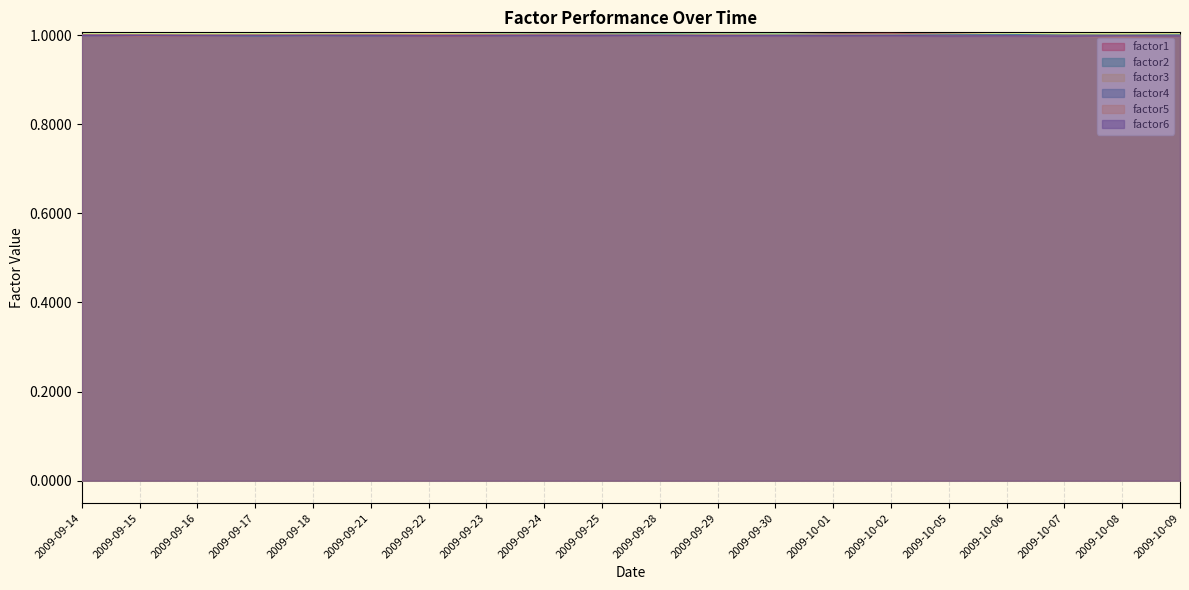

True or false: factor2 and factor6 cross at least once.

False